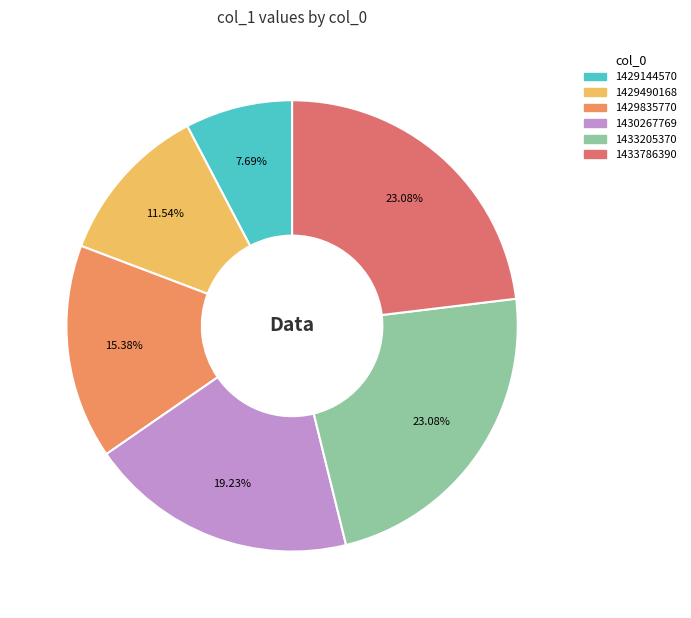

Which slice is the largest?

1433205370